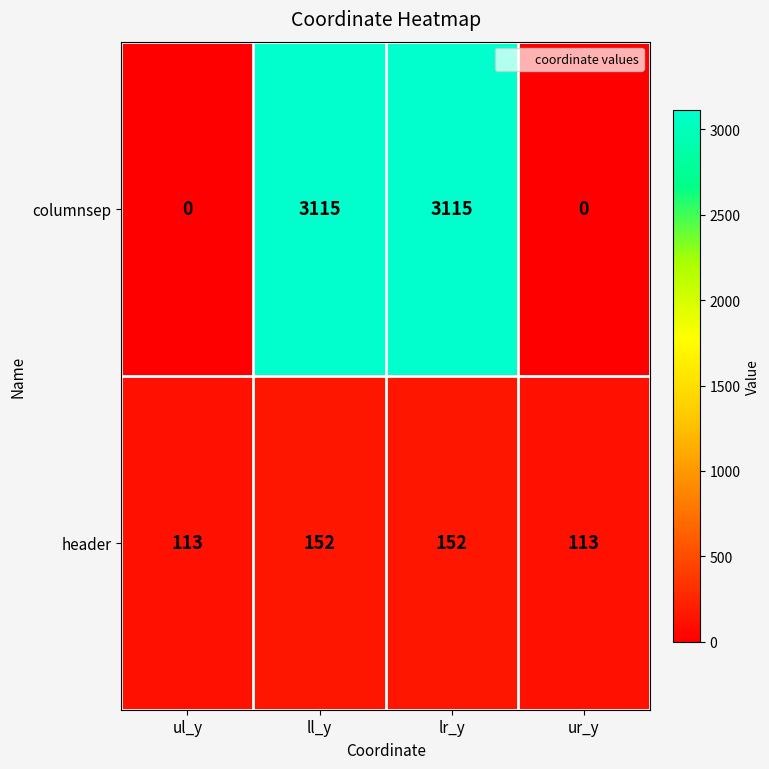

What is the difference between the maximum and second lowest values in the header series?

39